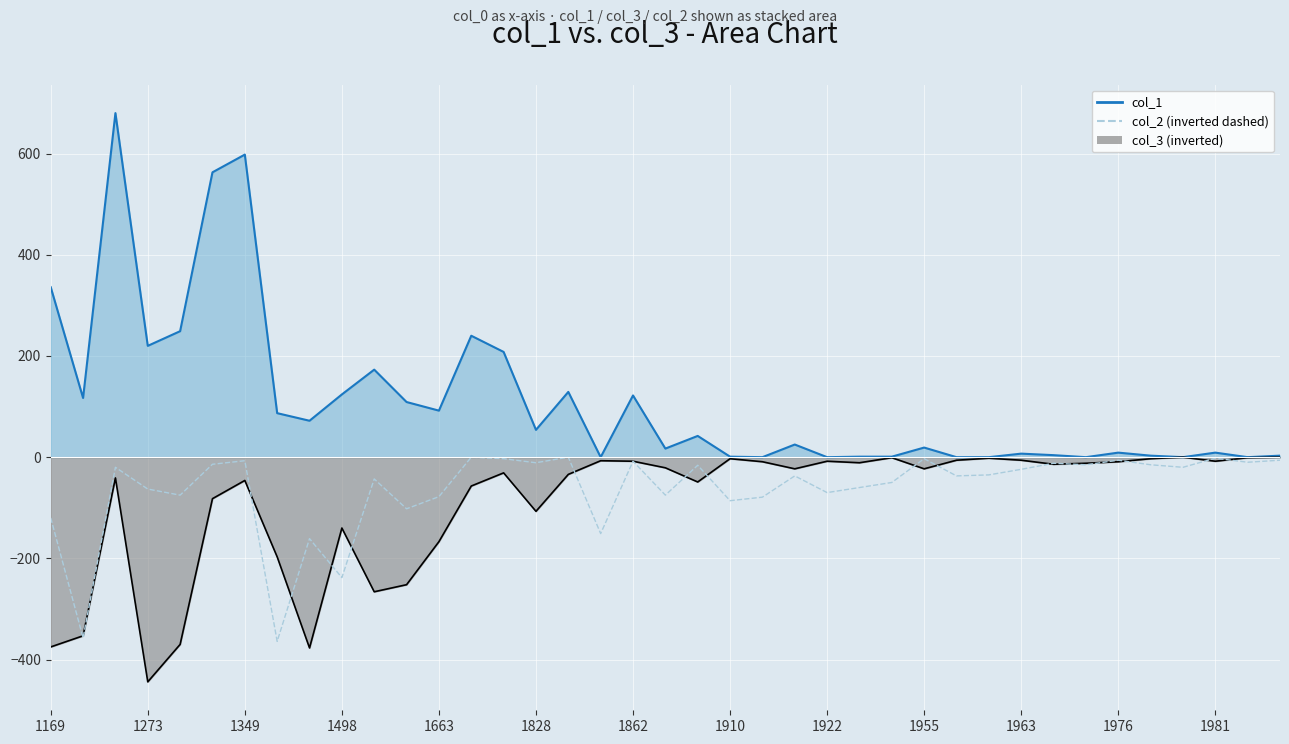

Where is the data nearest to the value -182?

1922